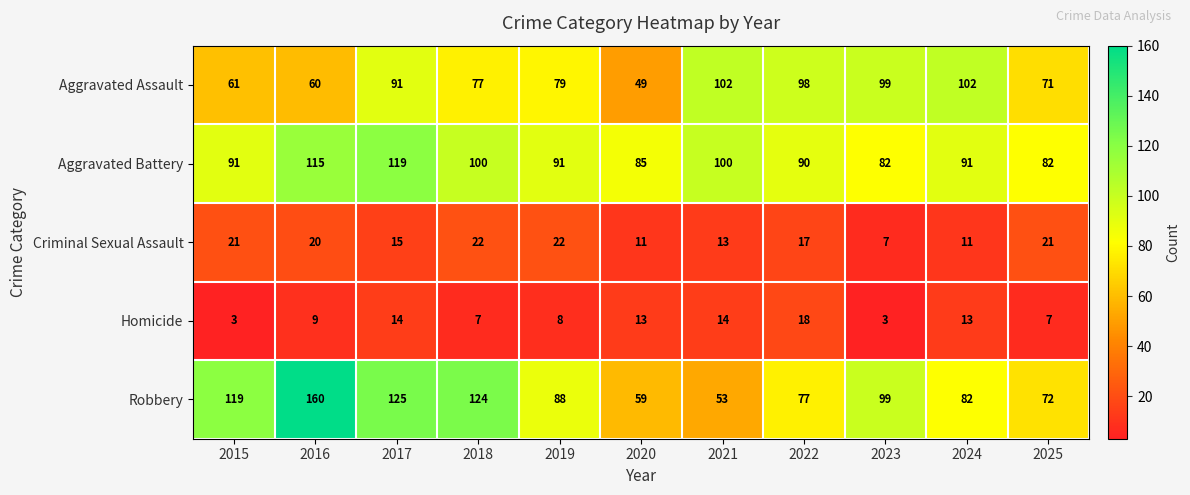

What is the difference between the highest and lowest values at 2024?

91